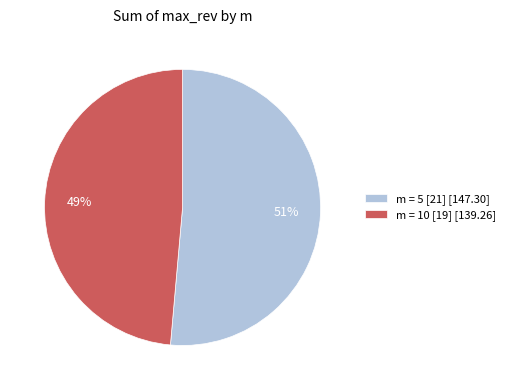

Between m = 5 [21] [147.30] and m = 10 [19] [139.26], which is larger?

m = 5 [21] [147.30]